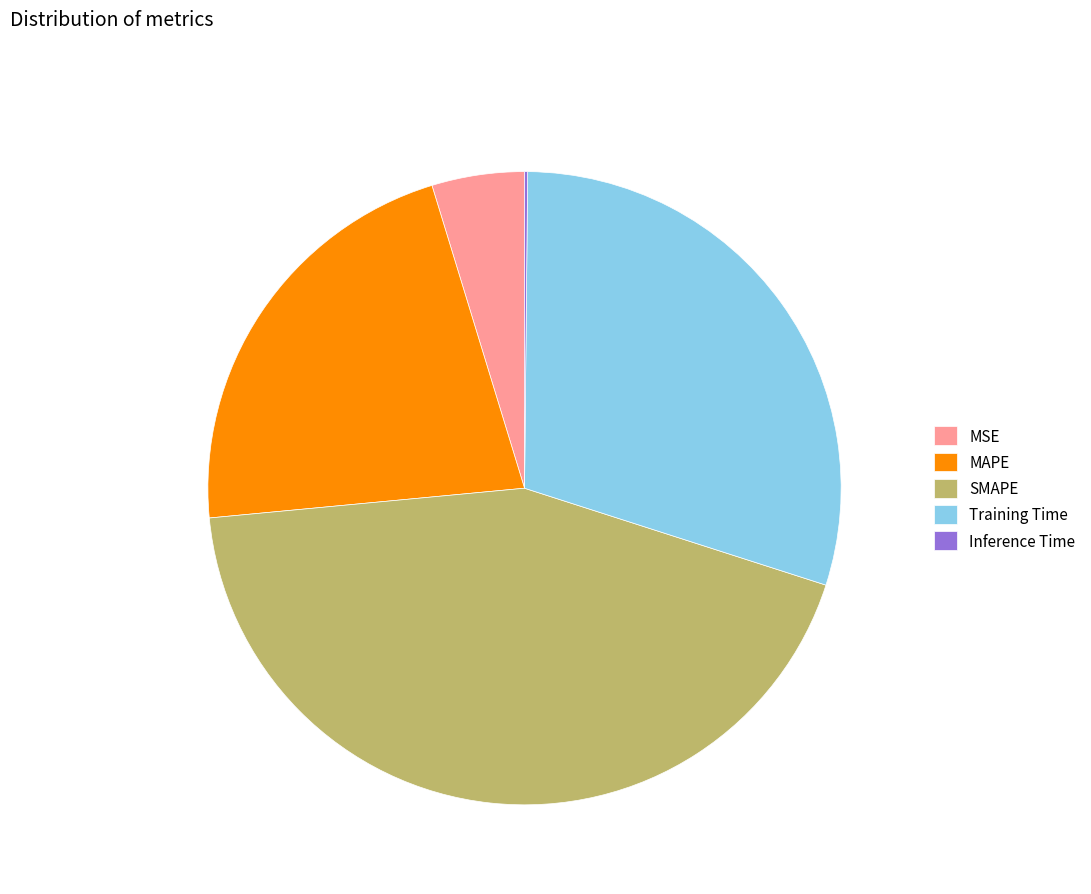

Approximately how many times larger is the value at MAPE compared to SMAPE?

0.5